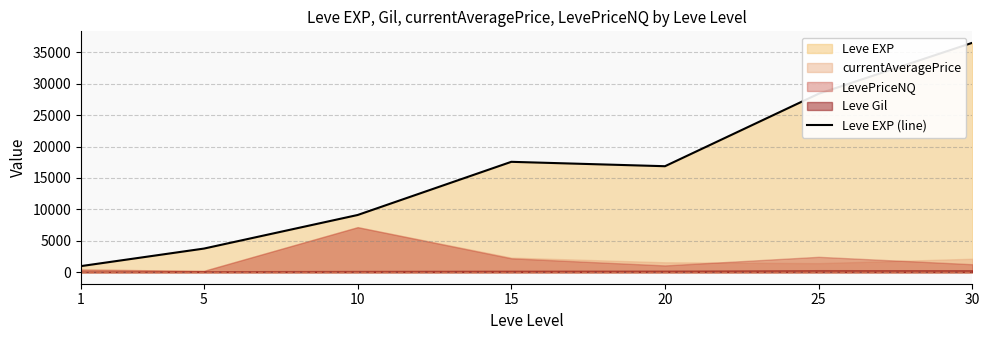

List the labels in order of value, largest first.

30, 25, 15, 20, 10, 5, 1